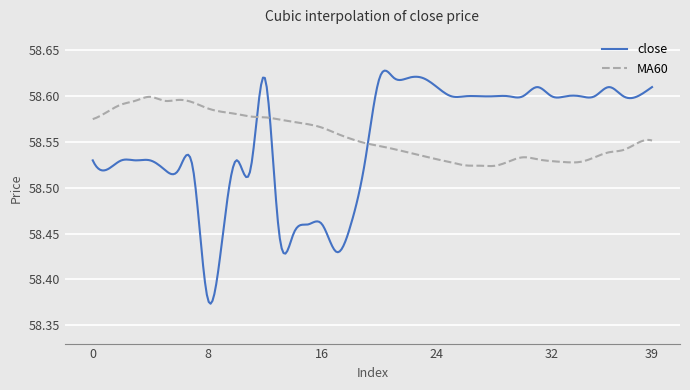

Which series has the widest spread of values?

close